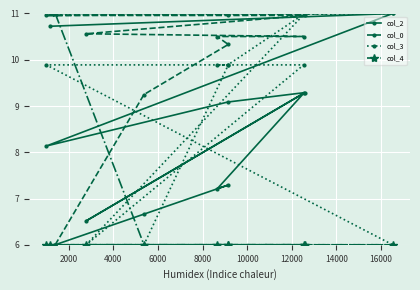

What is the lowest value of the col_3 series?

6.0